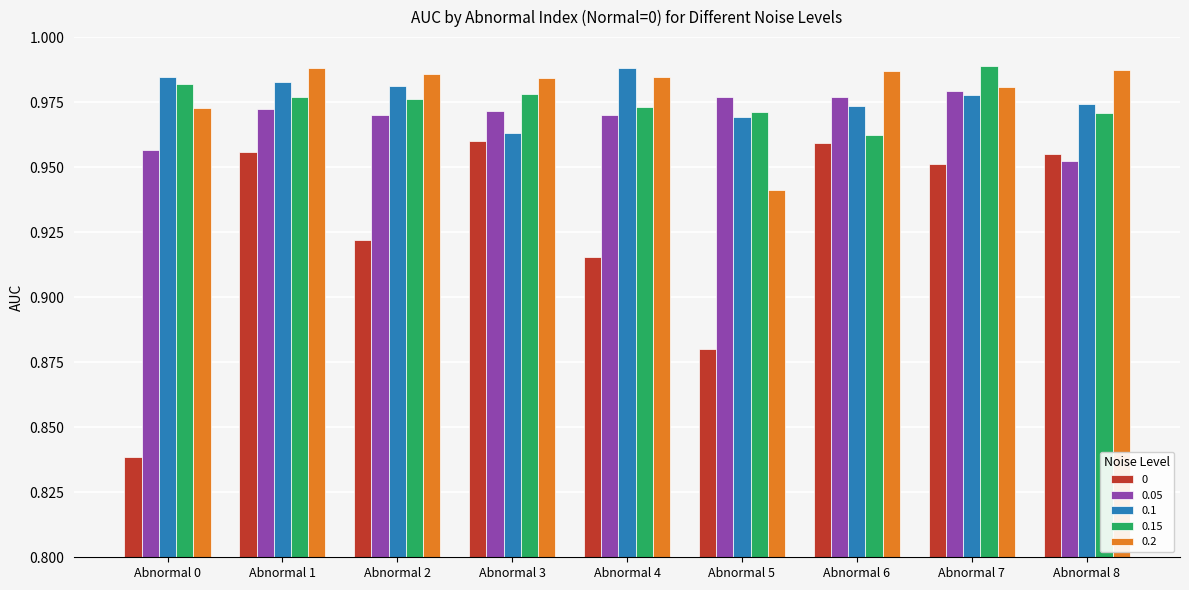

Is the value of 0.15 at Abnormal 0 greater than the value of 0.05 at Abnormal 6?

Yes